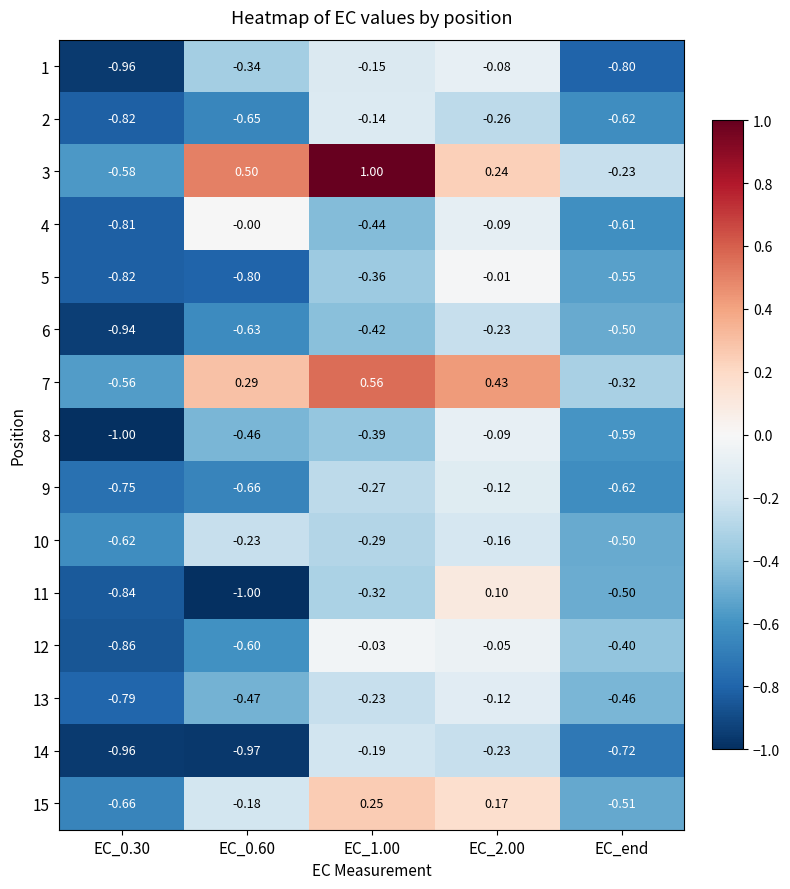

Is the value of 4 at EC_end greater than the value of 9 at EC_0.30?

Yes